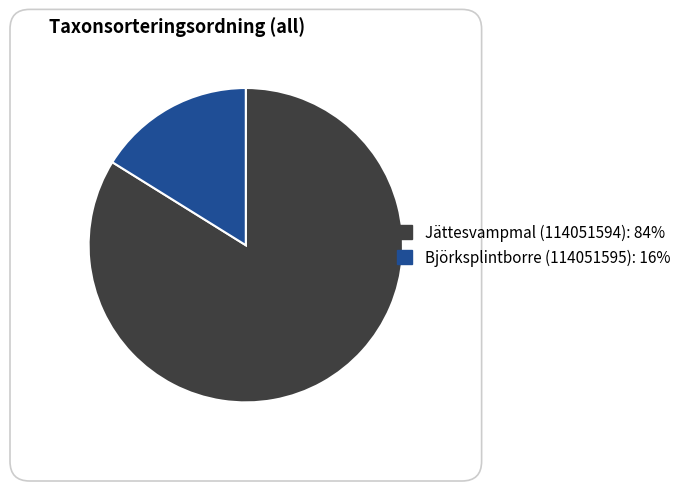

True or false: Jättesvampmal (114051594) accounts for 84% of the total.

True